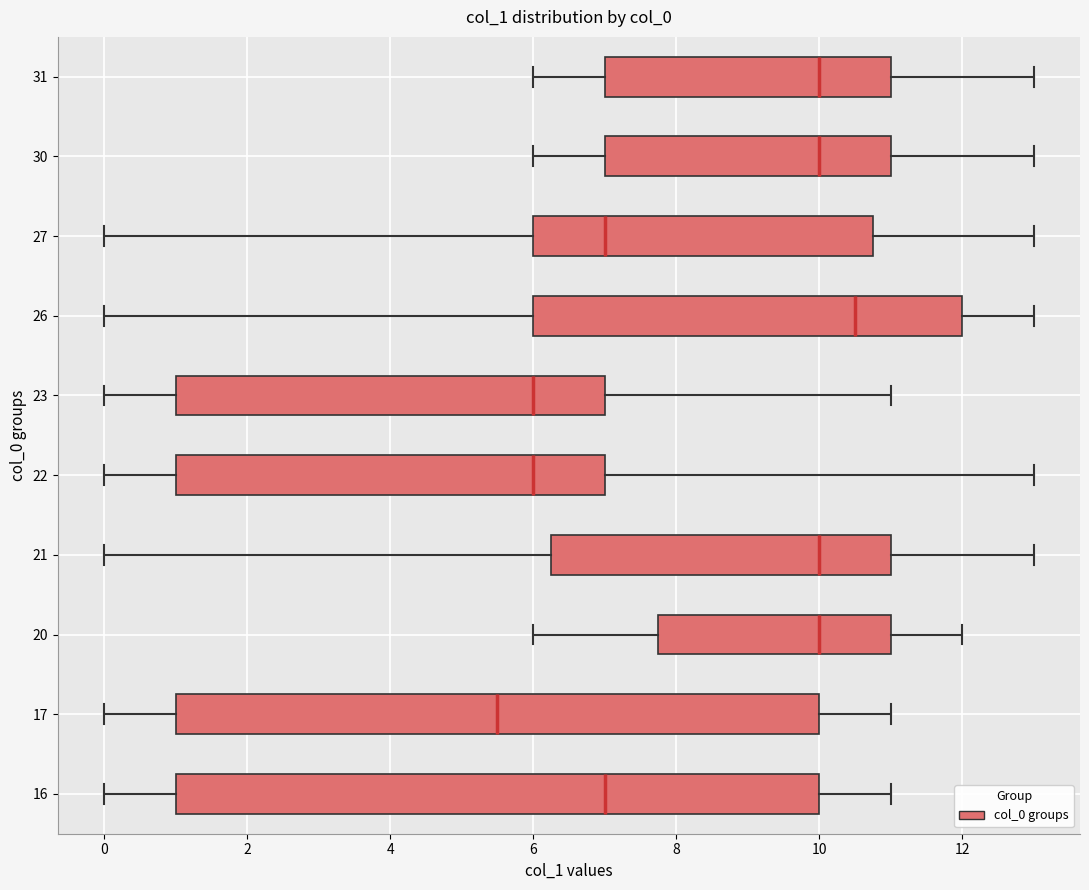

Where is the right edge of the box at y = 16 on the x-axis? The values are not printed on the chart, so give them approximately, as read against the axis.

10.0